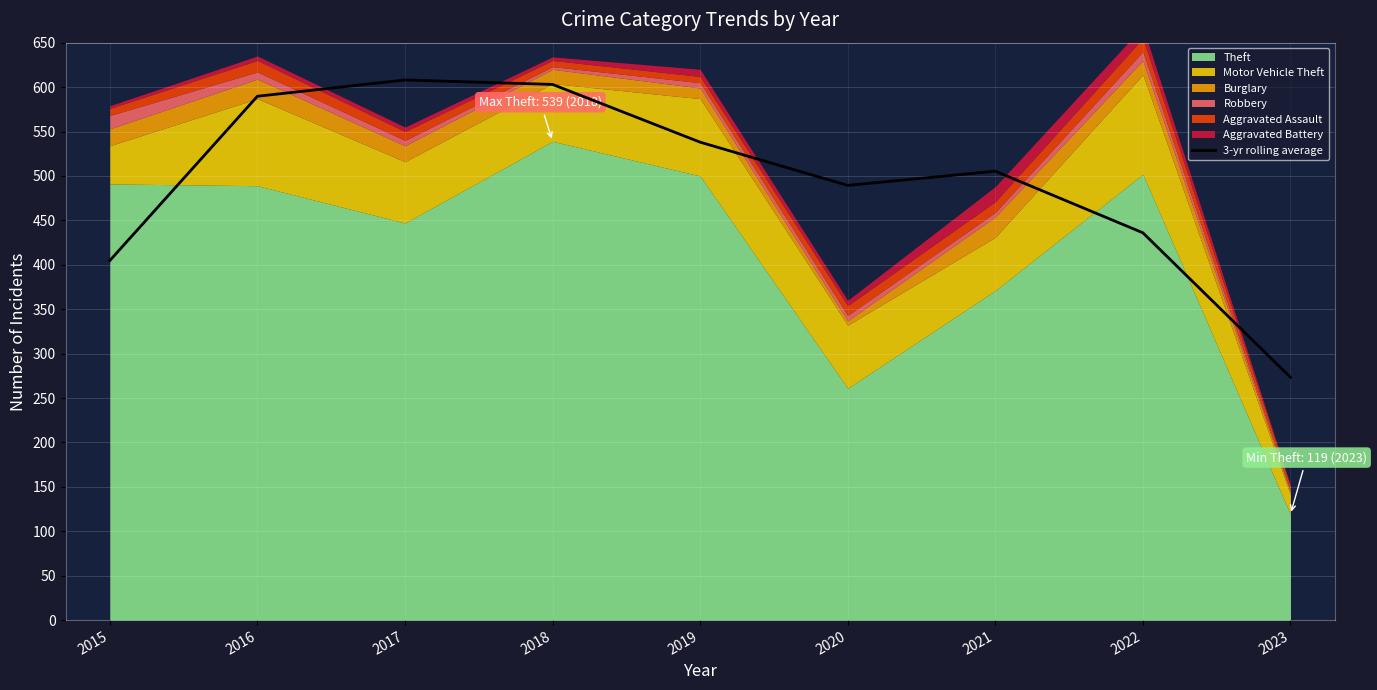

Where does the data first go above 505?

2016